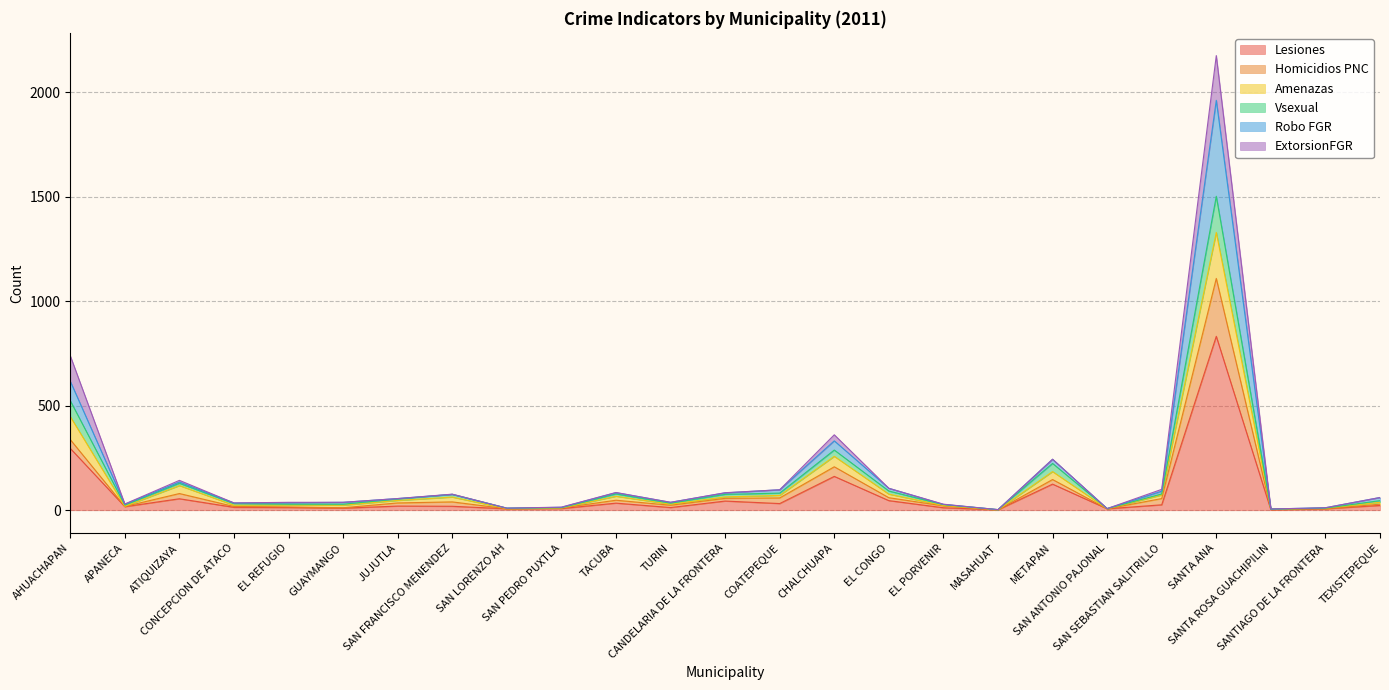

What is the highest value of the Lesiones series?

832